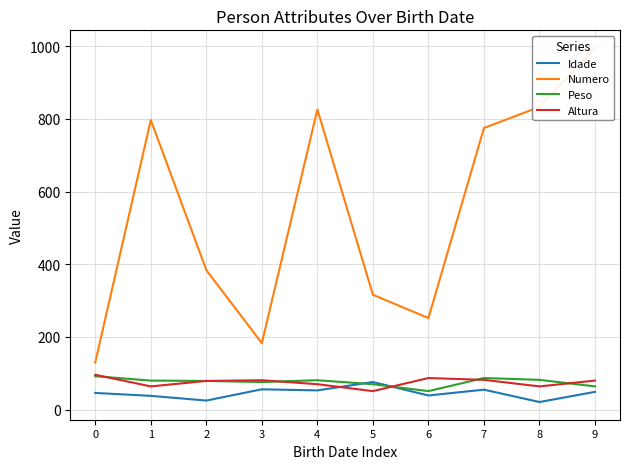

What is the greatest value displayed?

995